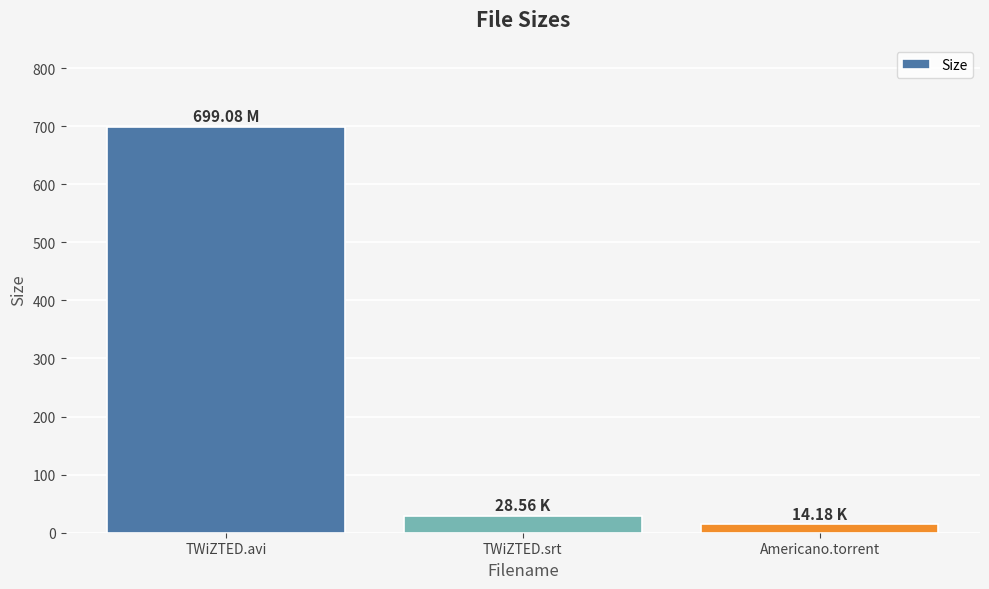

How many data points are less than 28?

1